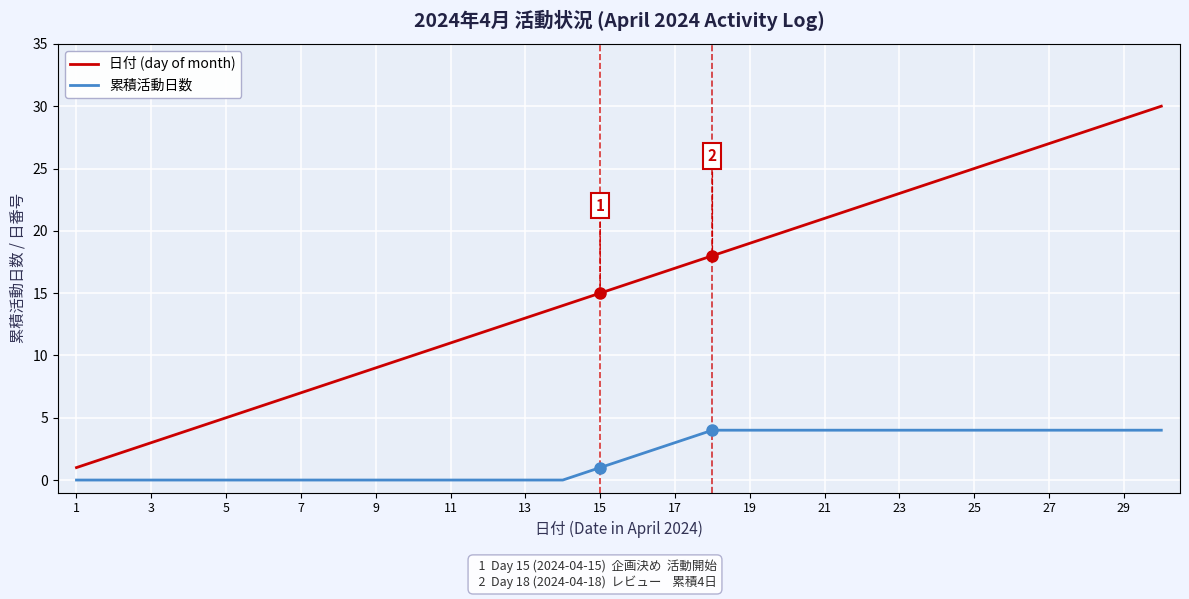

List the series in order of their peak value, highest first.

日付 (day of month), 累積活動日数